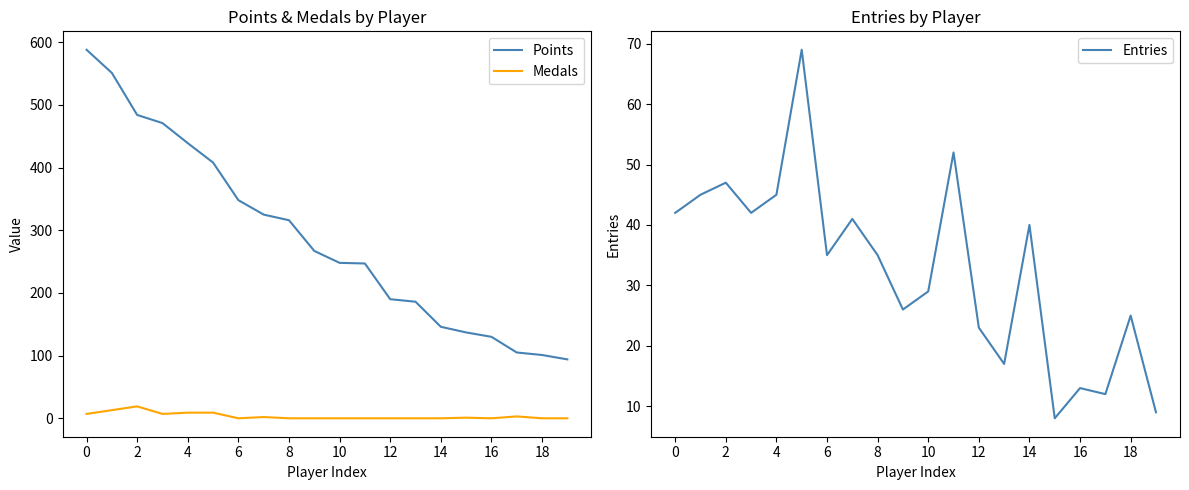

At which label is Points closest to 341?

6